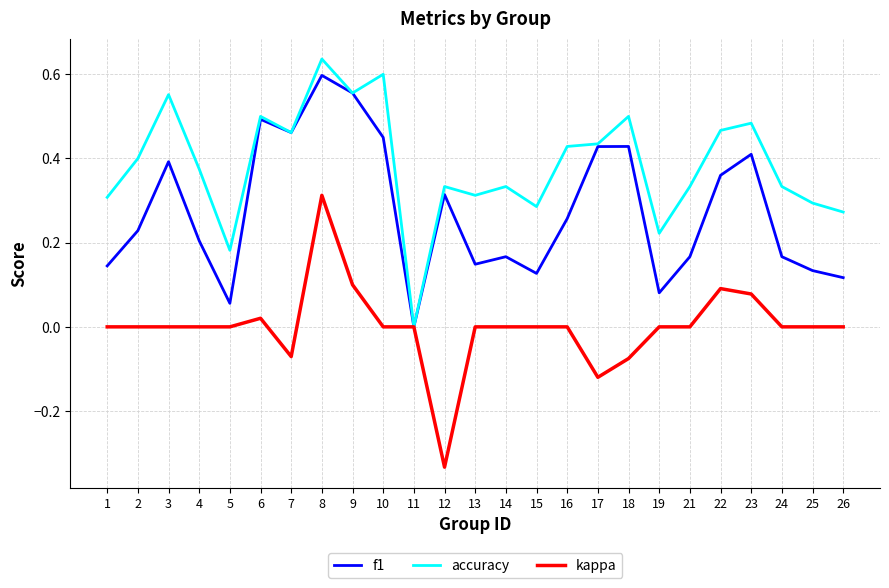

Which series has the largest total across all categories?

accuracy